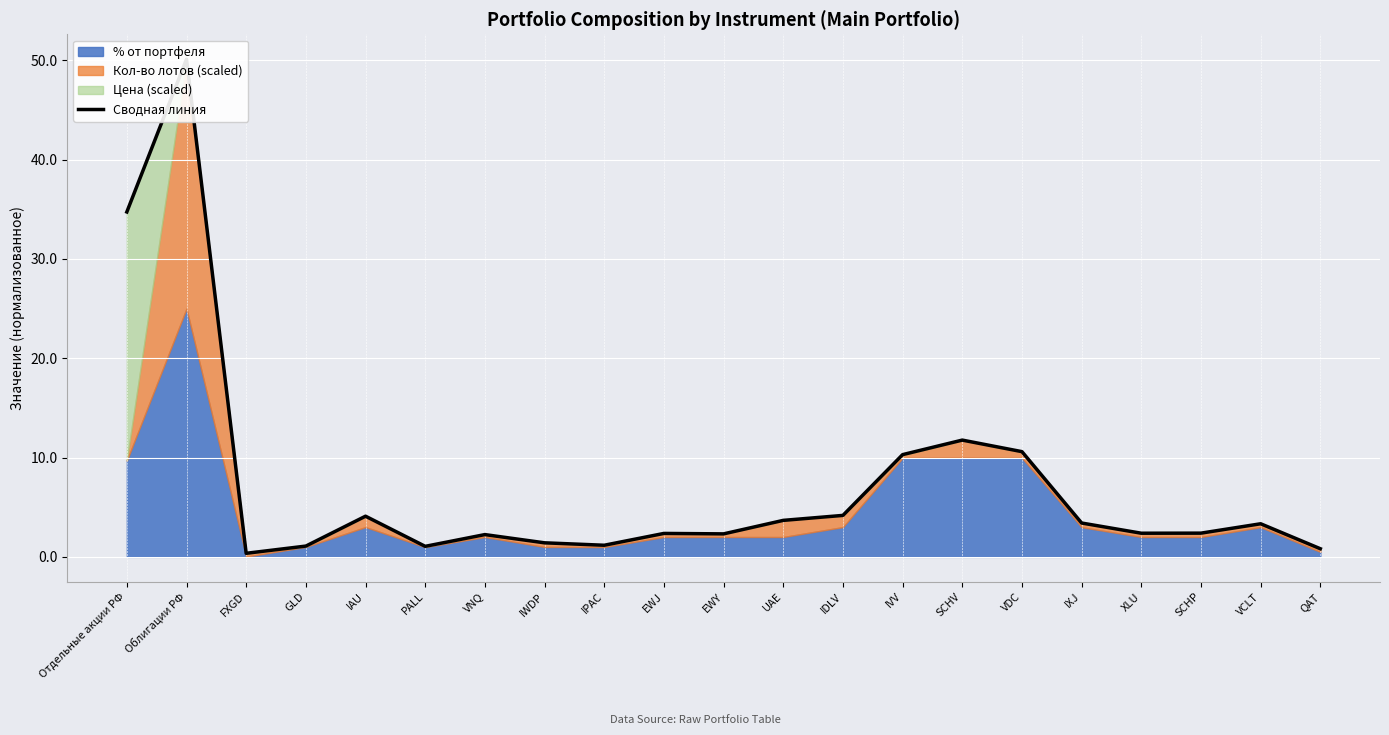

What is the smallest value displayed?

0.4